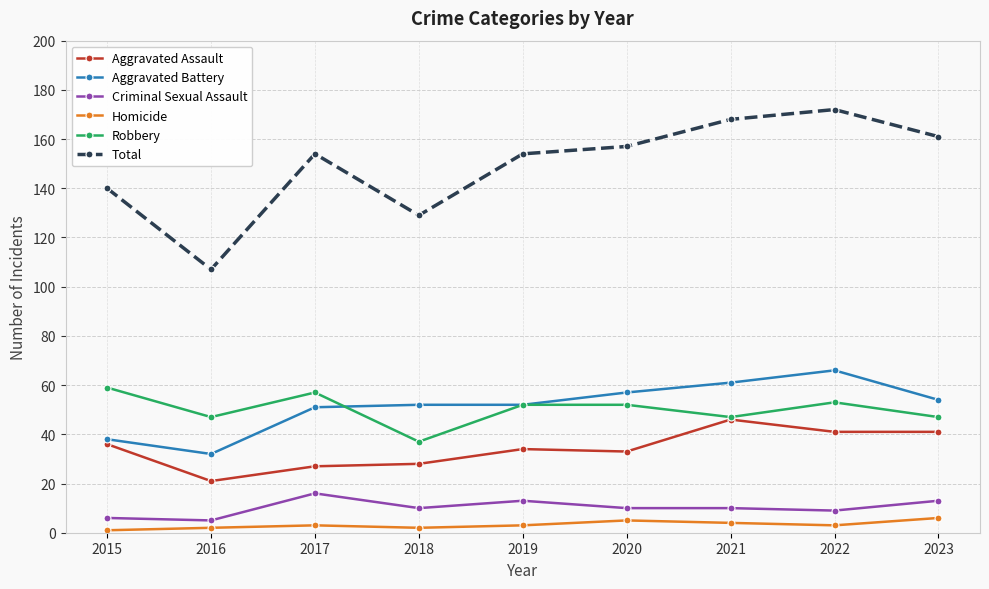

Which series changed the most between 2017 and 2023?

Aggravated Assault